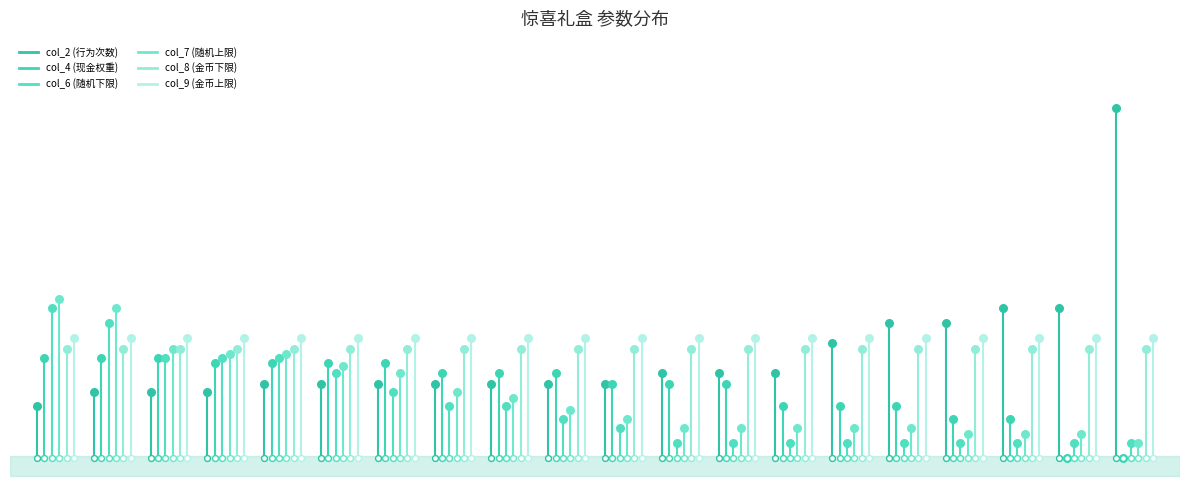

What are all the series names shown in the legend?

col_2 (行为次数), col_4 (现金权重), col_6 (随机下限), col_7 (随机上限), col_8 (金币下限), col_9 (金币上限)